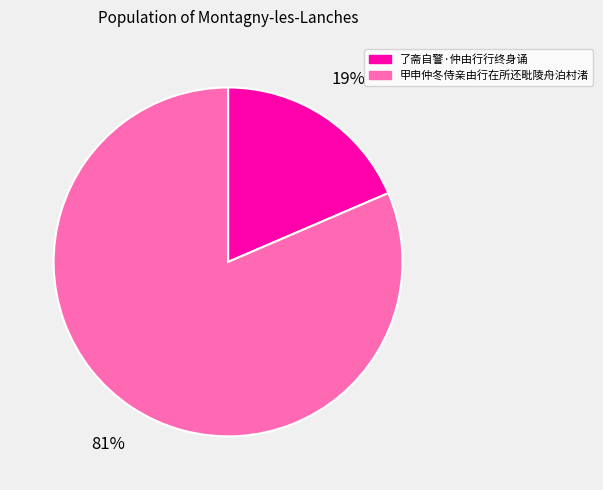

What percentage is the 甲申仲冬侍亲由行在所还毗陵舟泊村渚 slice, to the nearest percent?

81%